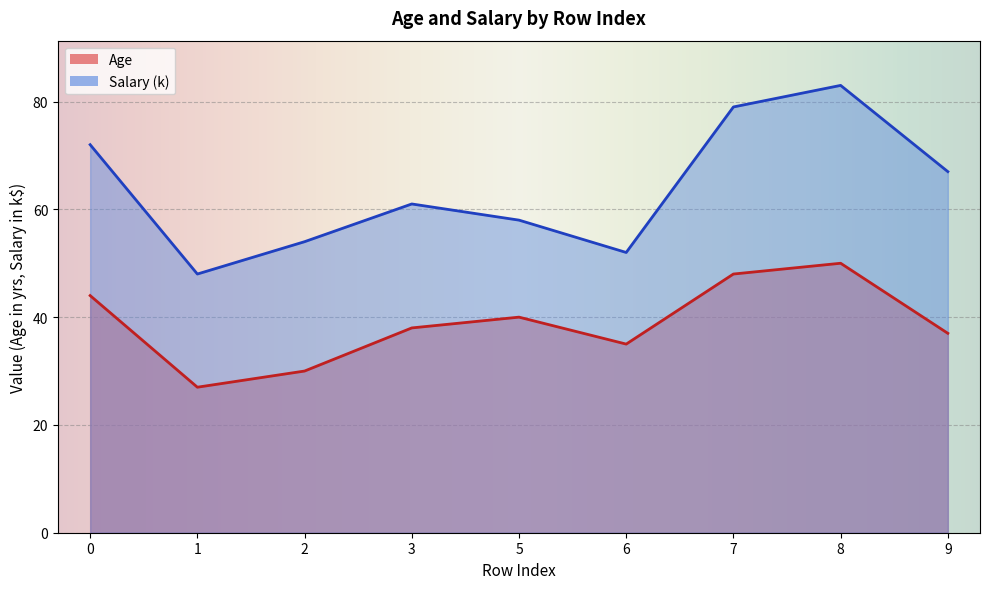

Reading left to right, extract all data points from this chart.

Age: 44	27	30	38	40	35	48	50	37
Salary: 72	48	54	61	58	52	79	83	67